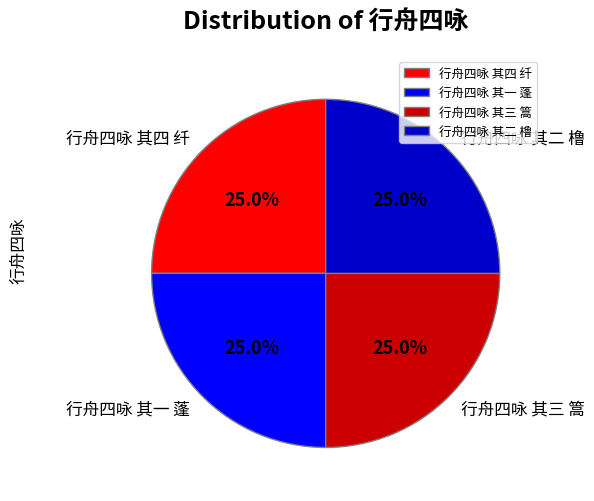

What is the ratio of the value at 行舟四咏 其一 蓬 to the value at 行舟四咏 其四 纤?

1.0